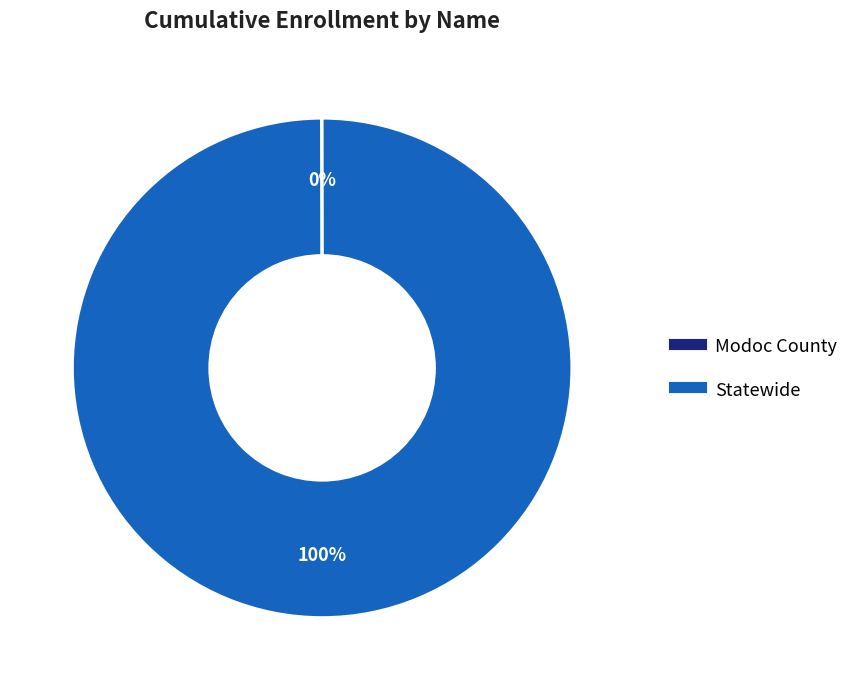

The Statewide slice represents 100% of the pie. True or false?

True